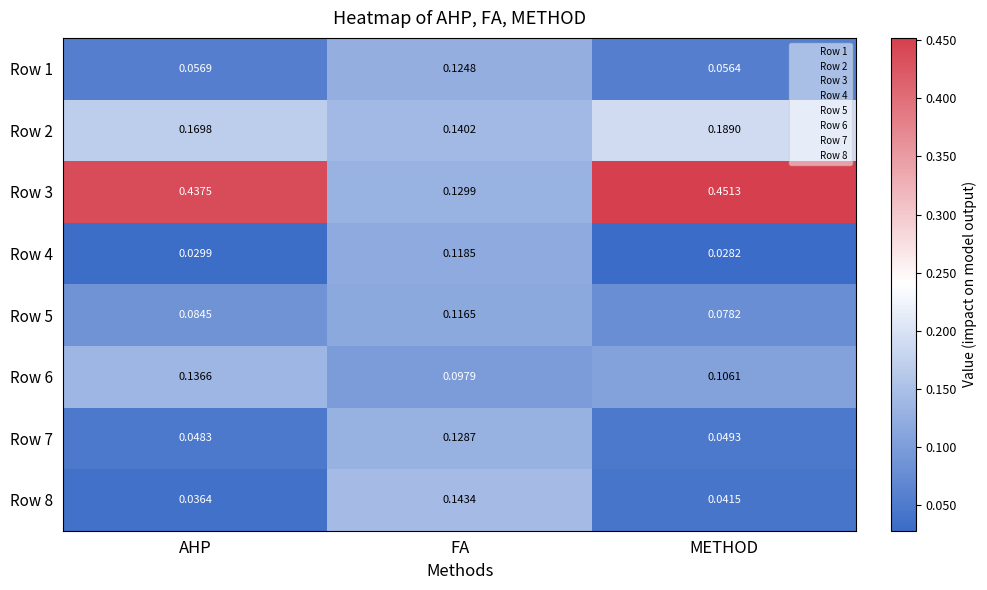

How many data points does each series have?

3